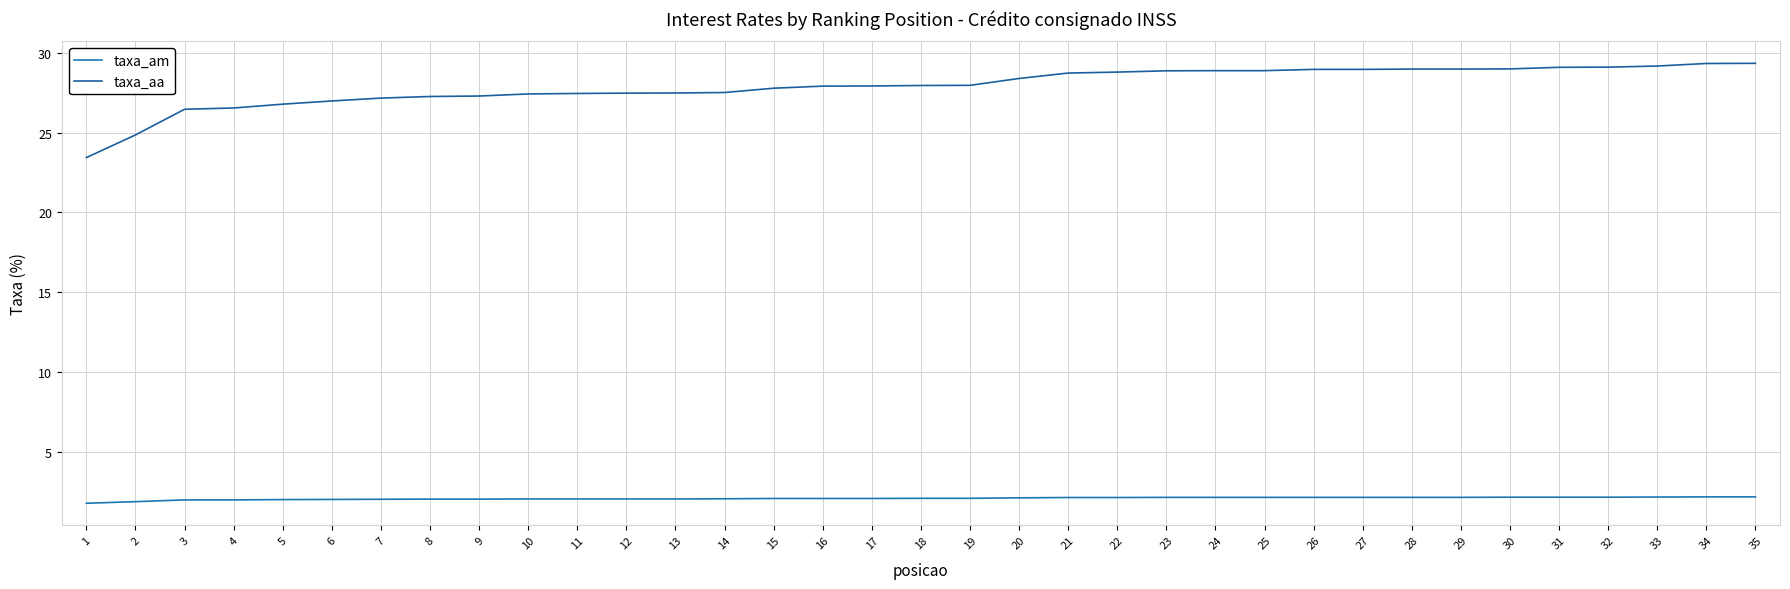

At which label does taxa_aa first exceed 27?

7